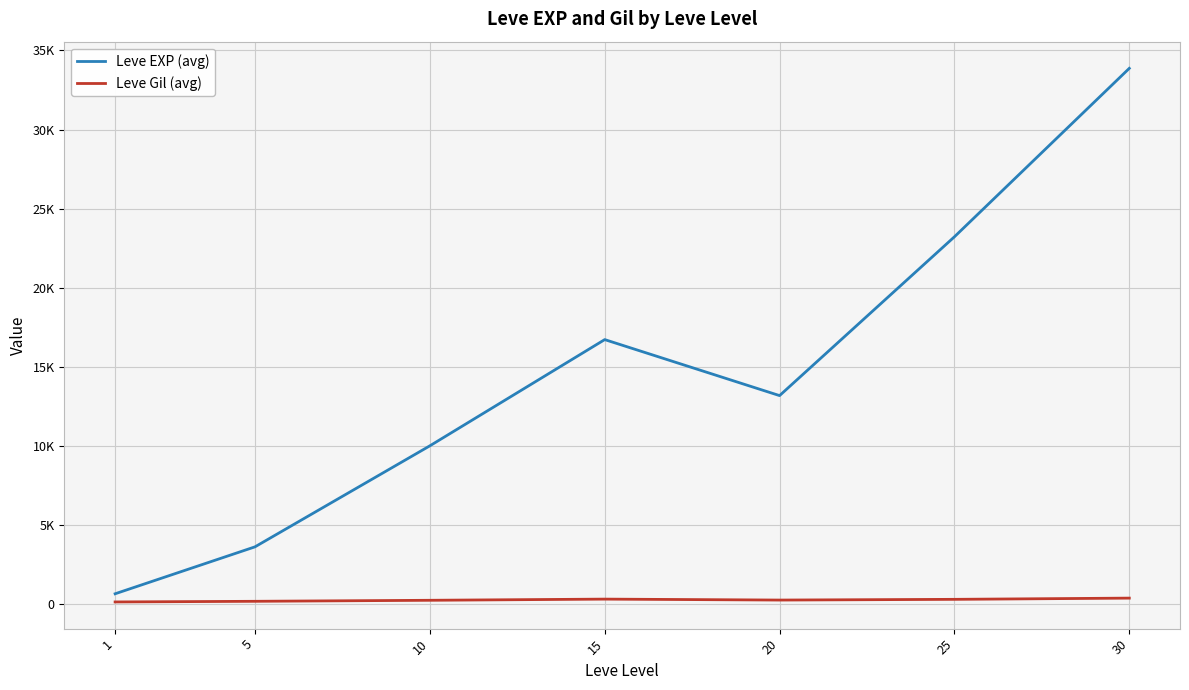

What is the total value across all series at 1?

743.2